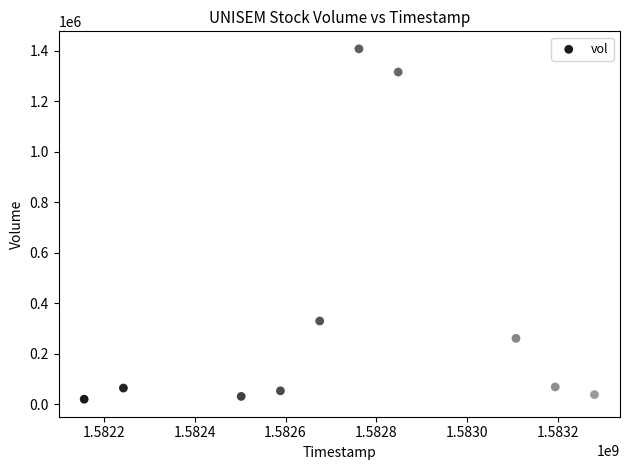

What Y value in the scatter plot is closest to 714050?

330100